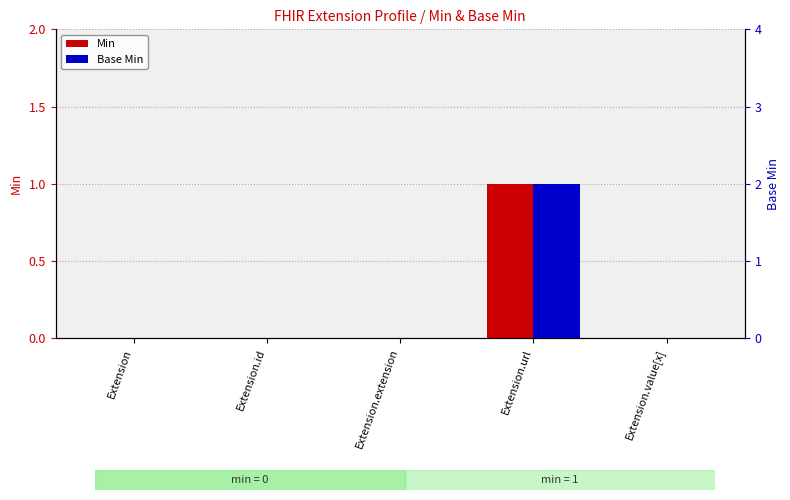

At Extension.extension, list the series in order from largest to smallest.

Min, Base Min